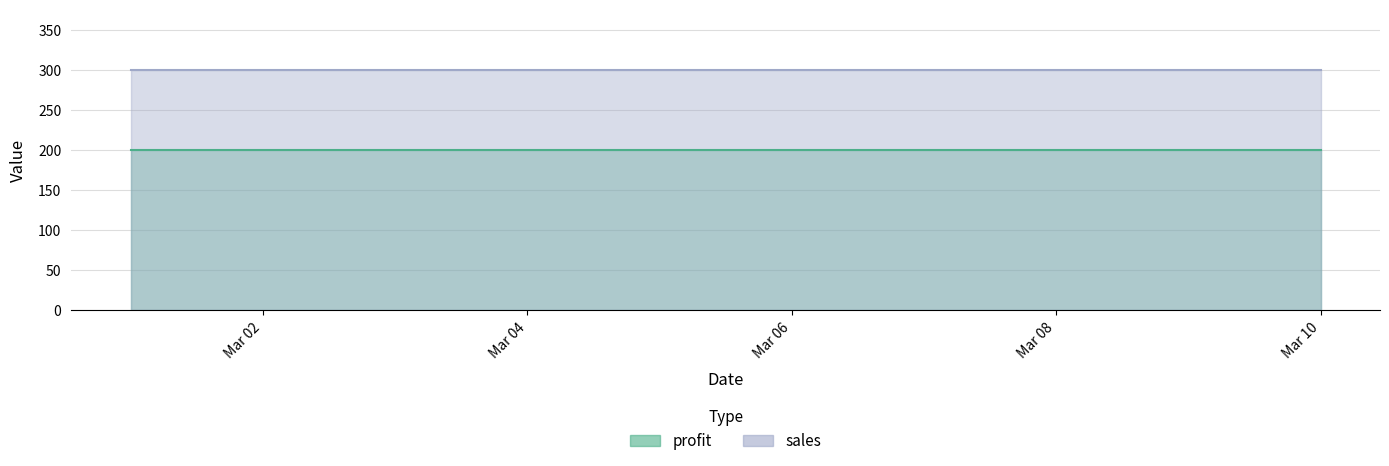

What is the value of the profit point at the 3rd from the left?

200